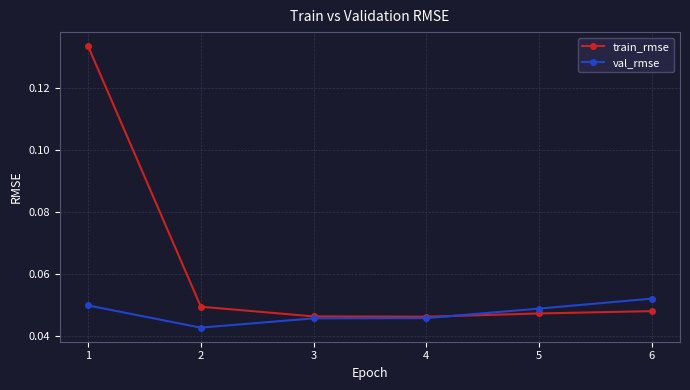

Which series has the widest spread of values?

train_rmse